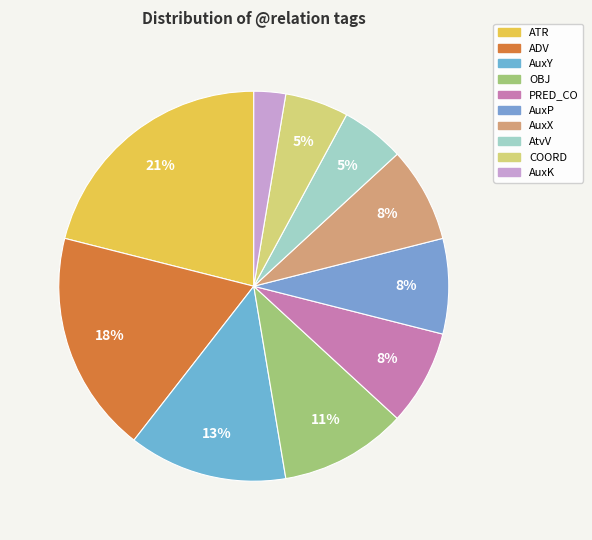

True or false: COORD accounts for 5% of the total.

True